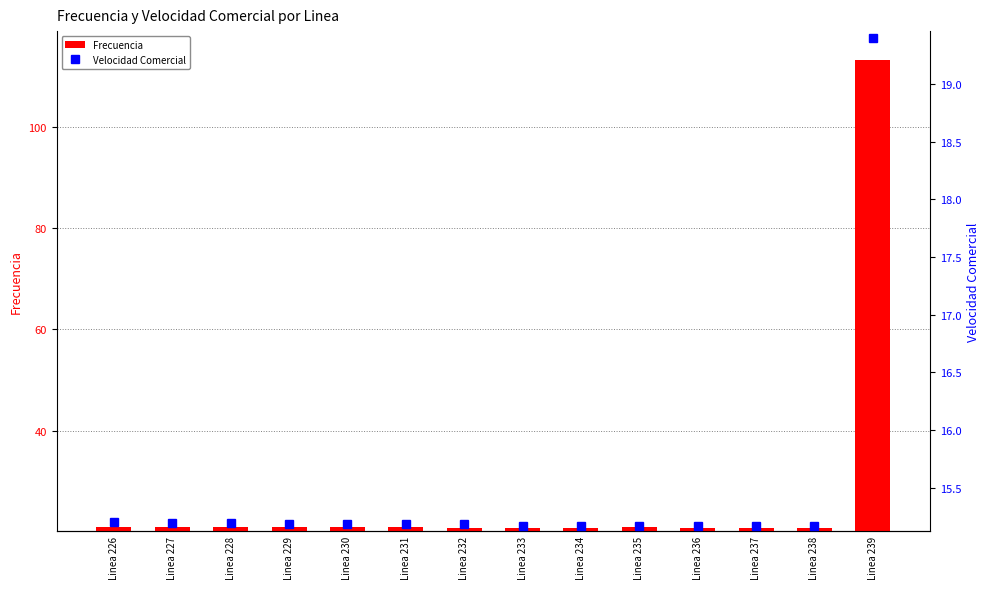

At which label does Frecuencia reach its peak?

Linea 239